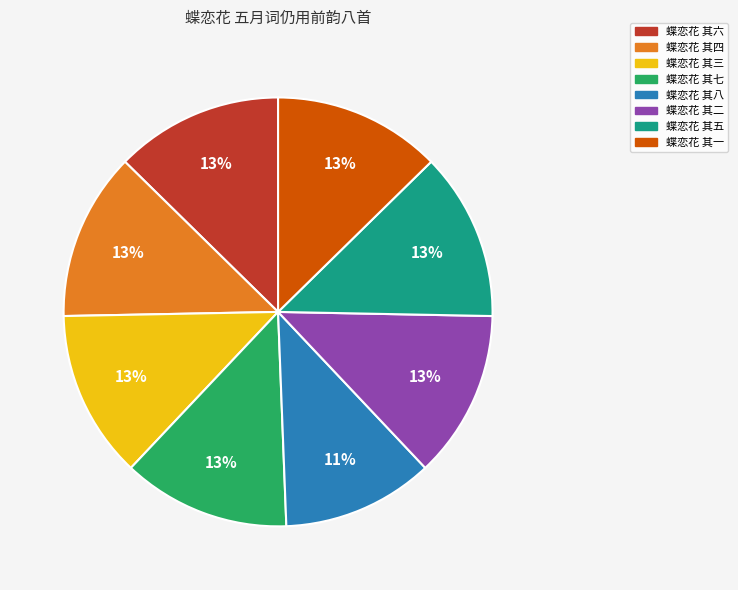

Which category has the smallest portion of the pie?

蝶恋花 其八